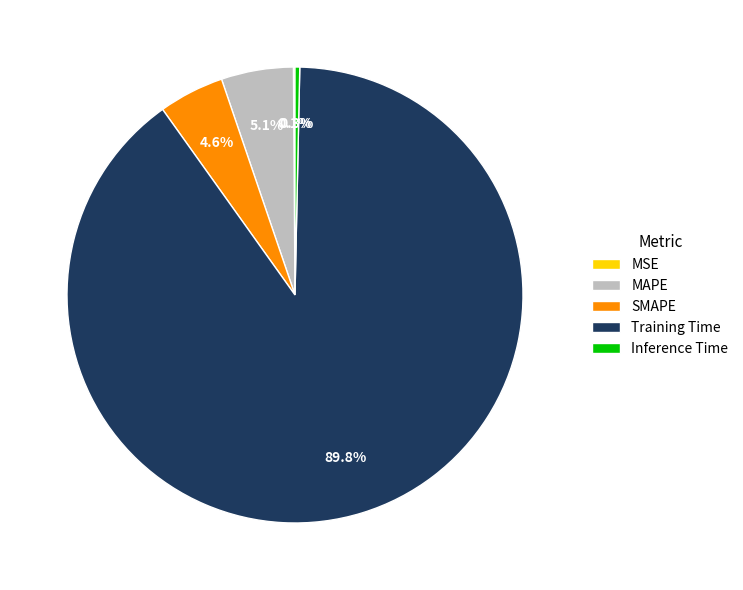

Which slice is the largest?

Training Time